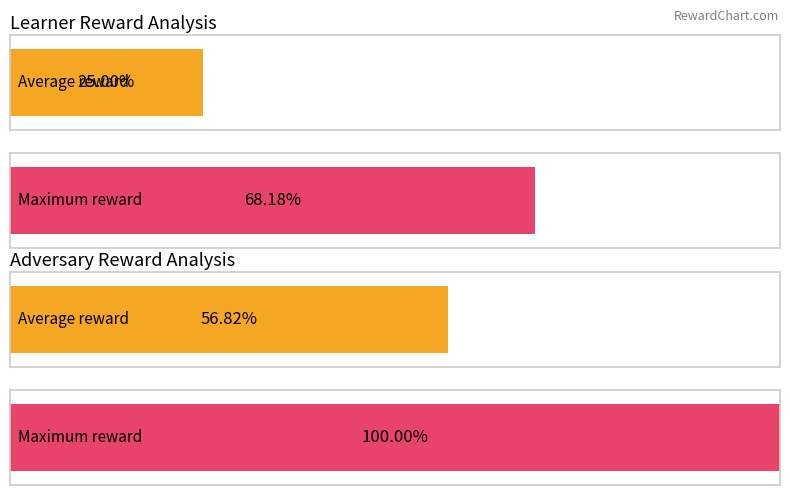

Where is psudo reward nearest to the value 0?

Row 0